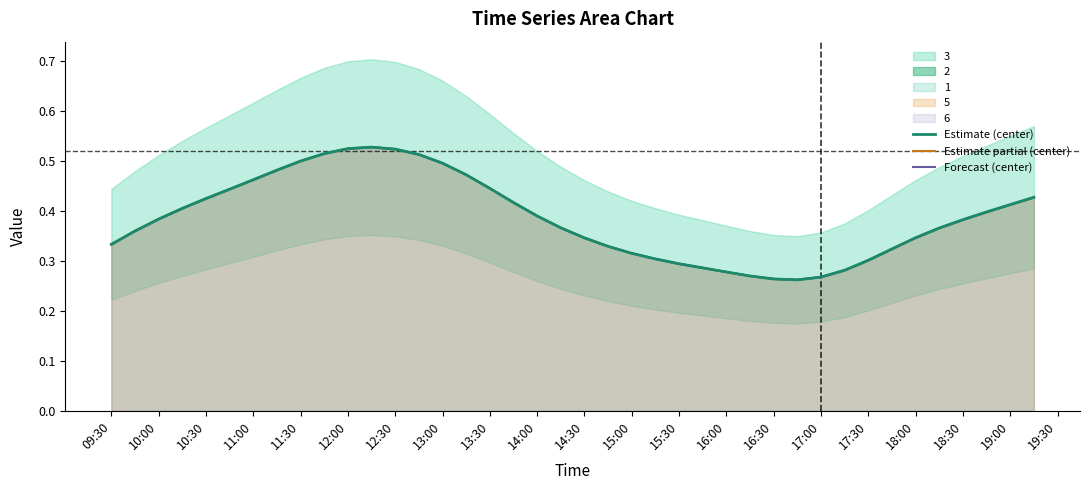

At how many categories does at least one series exceed 0?

40